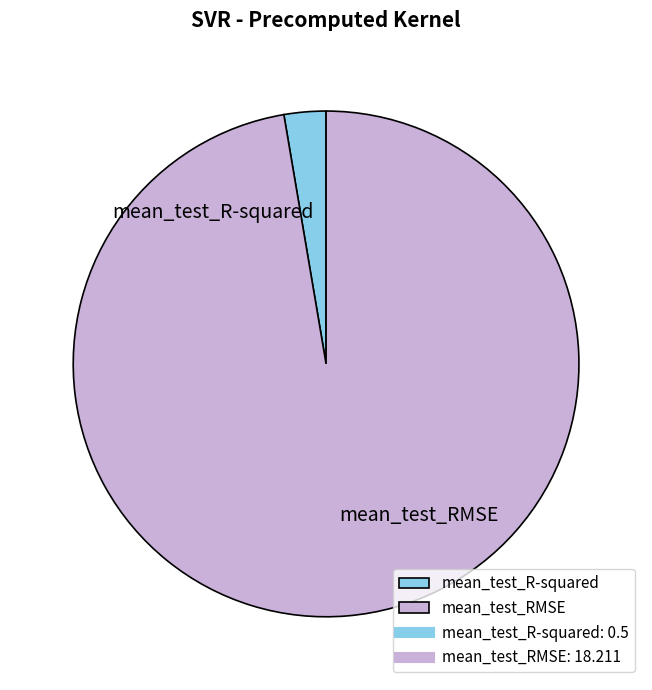

What is the smallest slice in the pie chart?

mean_test_R-squared